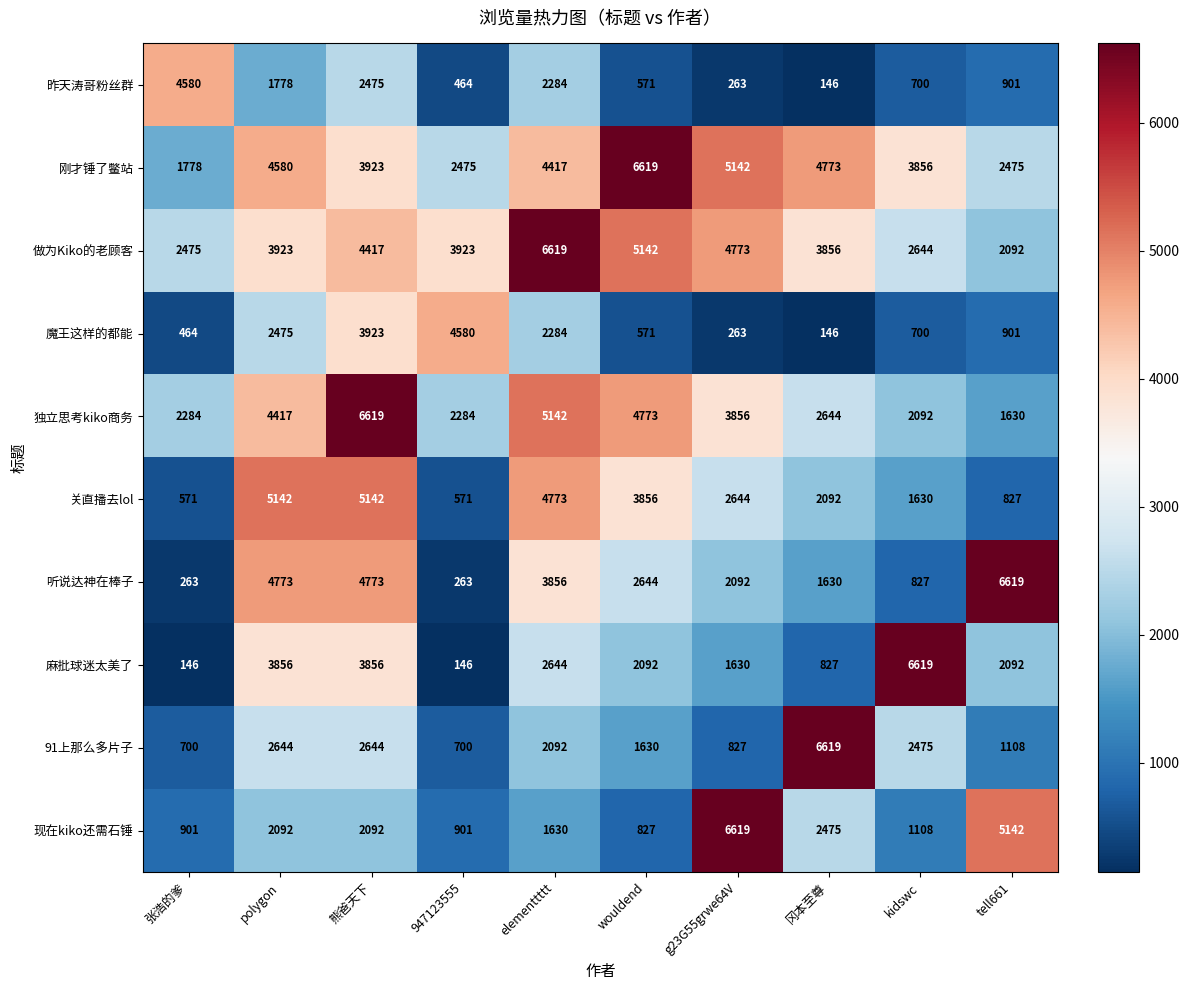

Is the value of 独立思考kiko商务 at kidswc greater than the value of 做为Kiko的老顾客 at g23G55grwe64V?

No